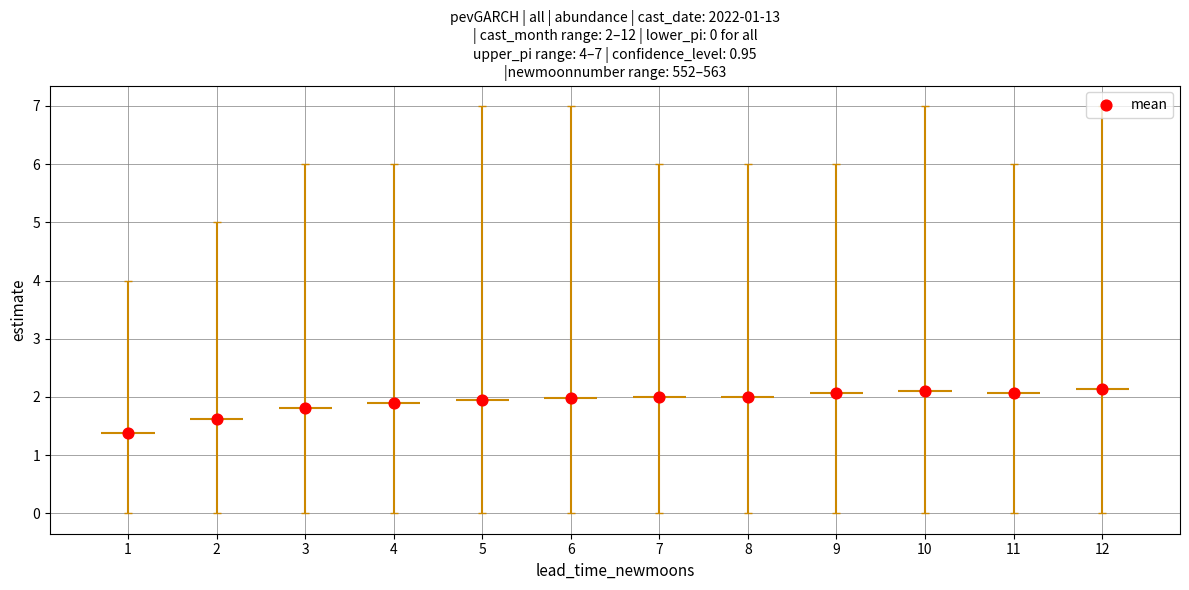

Approximately how many times larger is the value at 7 compared to 1?

1.4